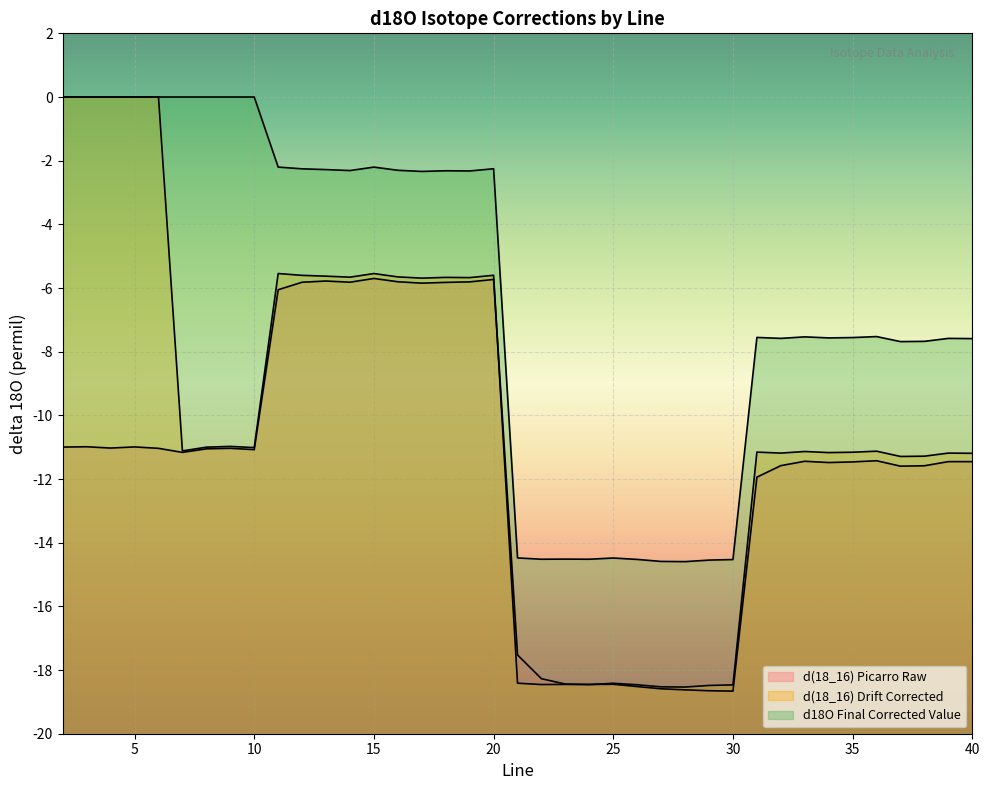

How many values in d(18_16) Drift Corrected are below zero?

34